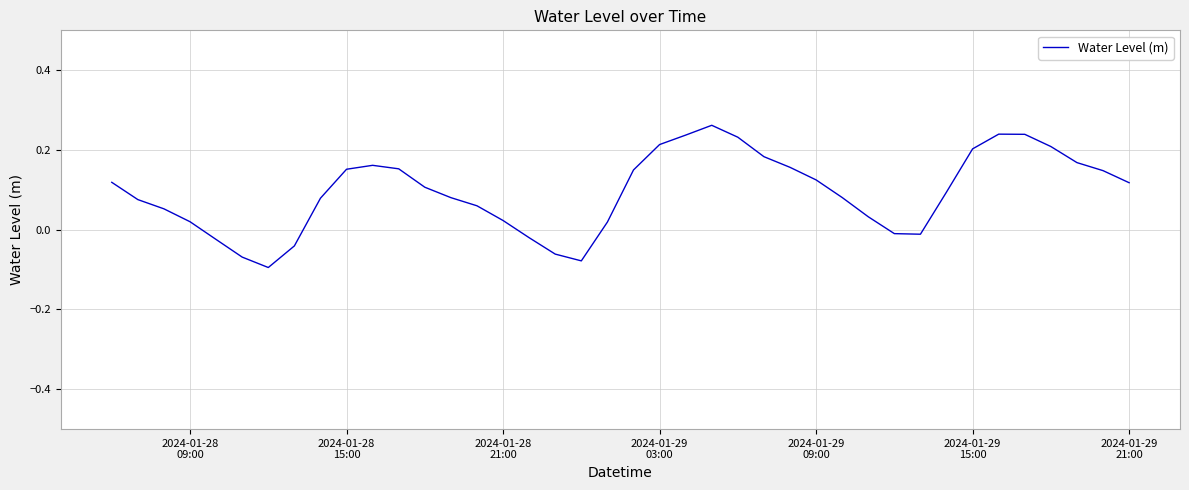

What is the difference between the maximum and minimum values?

0.4